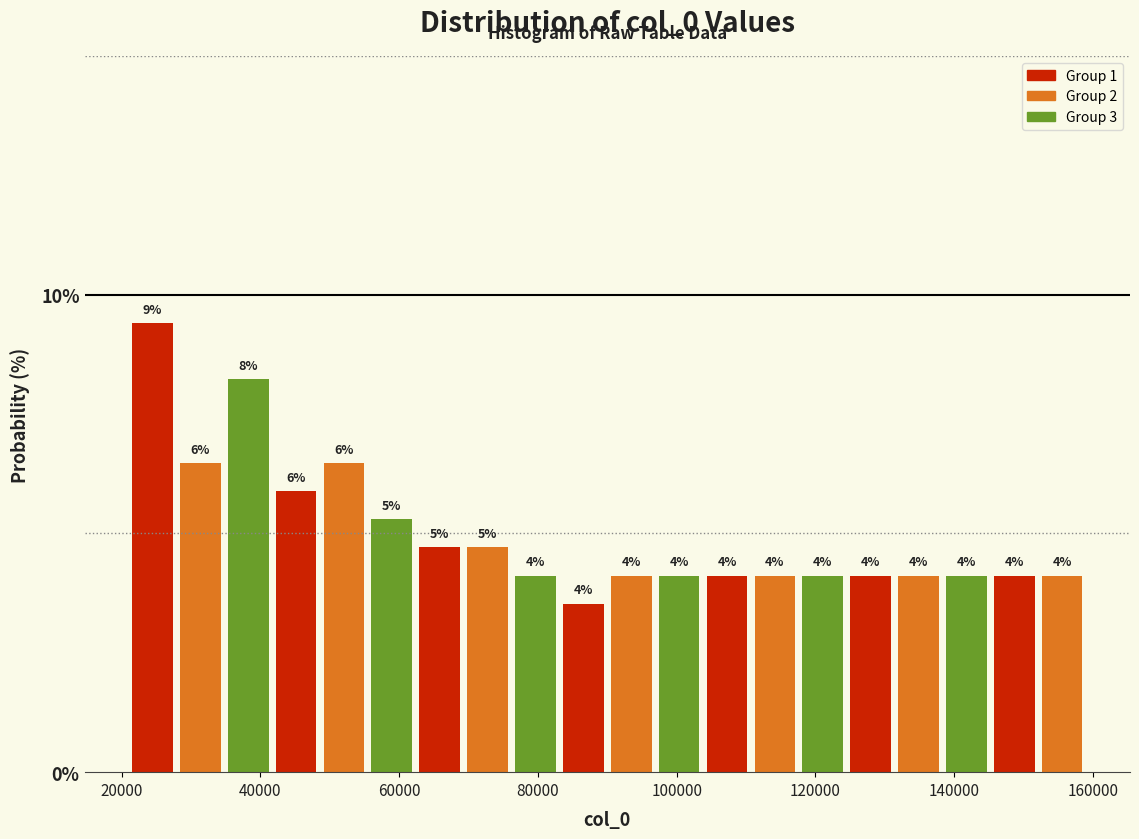

Read against the x-axis, roughly where is the centre of the tallest bar?

24000